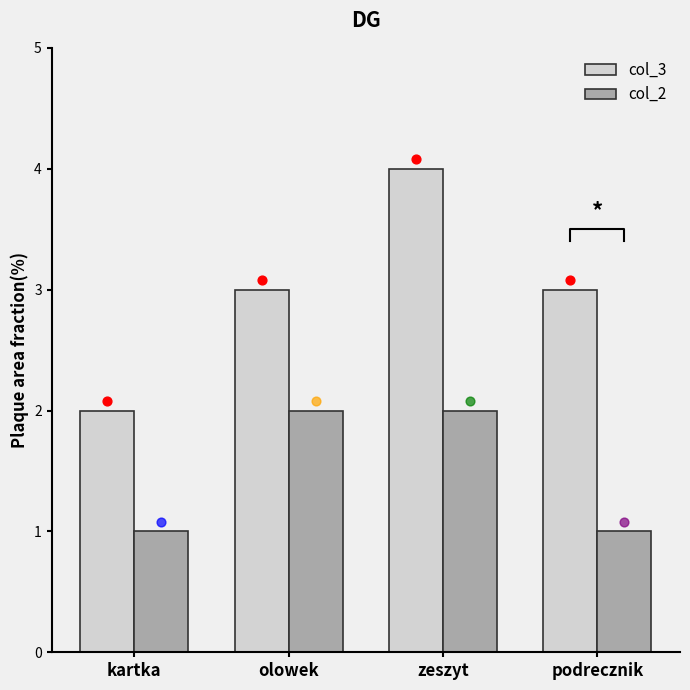

At how many categories does at least one series exceed 3?

1